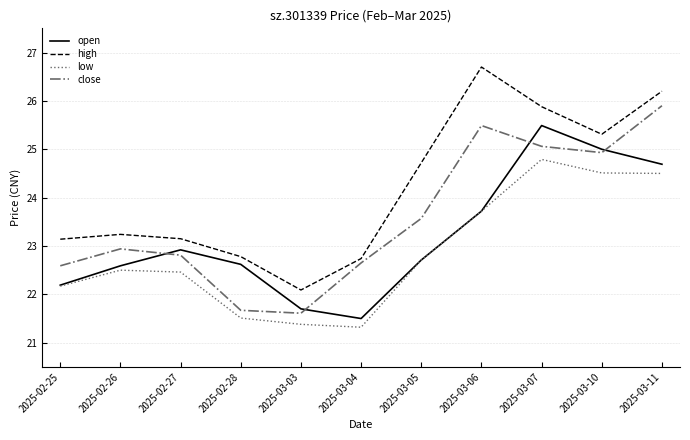

What is the approximate value of open at 2025-03-11?

24.7